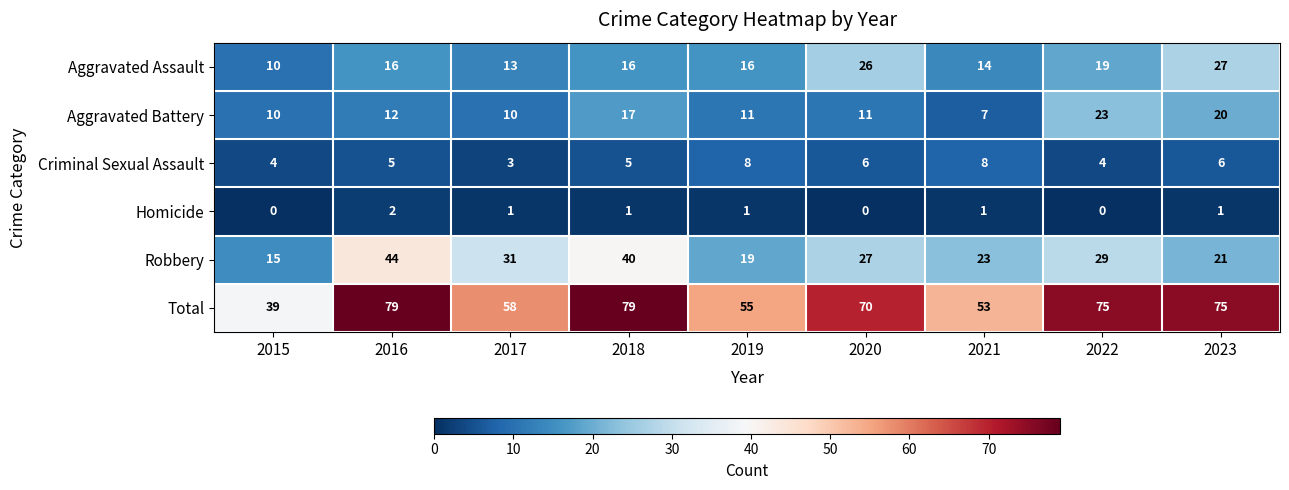

What is the maximum value shown in the chart?

79